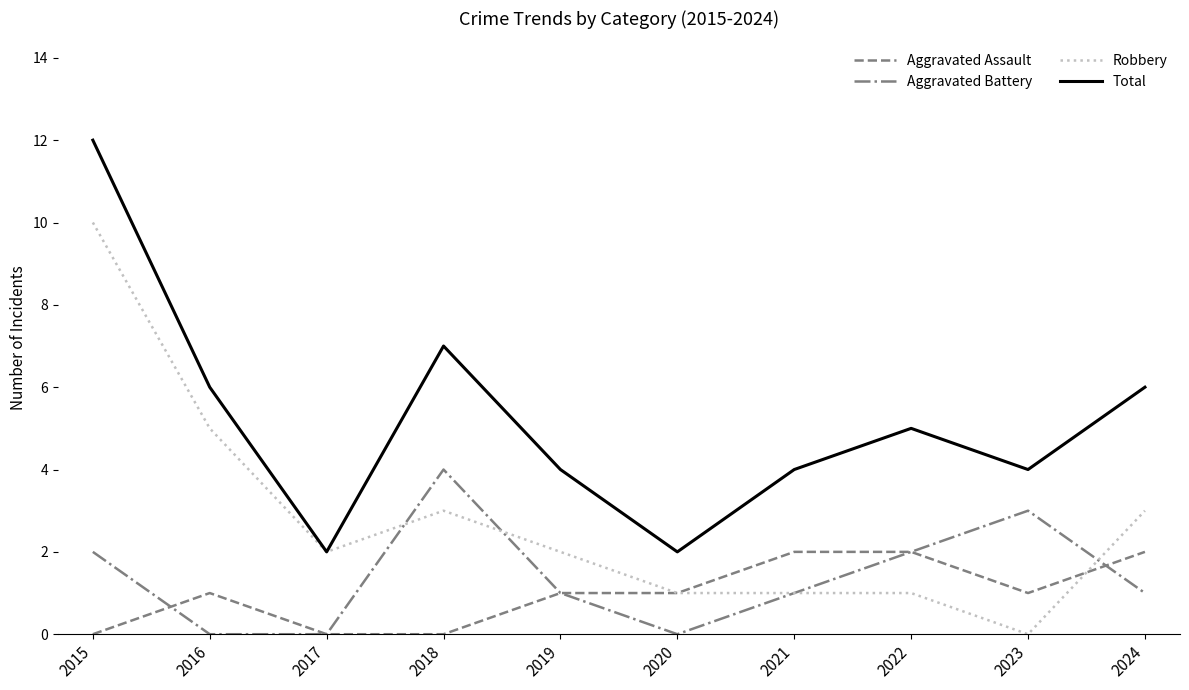

What value does the Total series have at 2019?

4